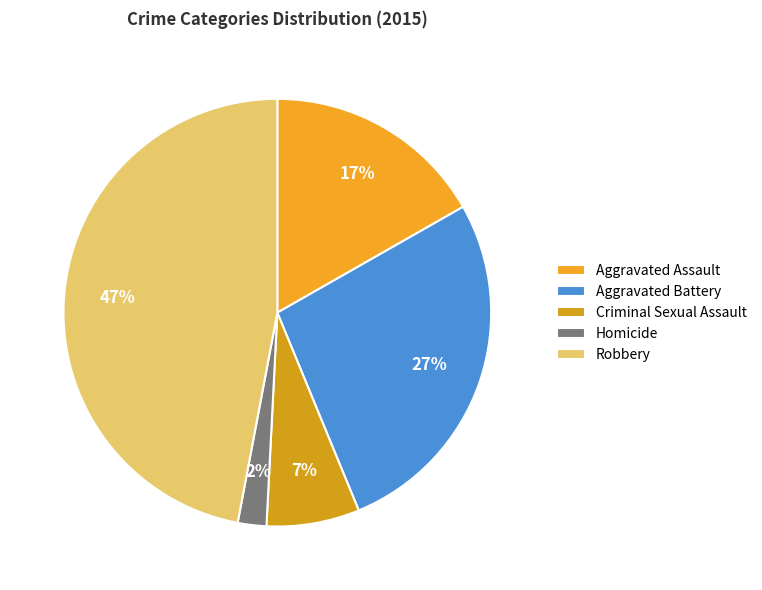

Which has a higher value, Homicide or Criminal Sexual Assault?

Criminal Sexual Assault